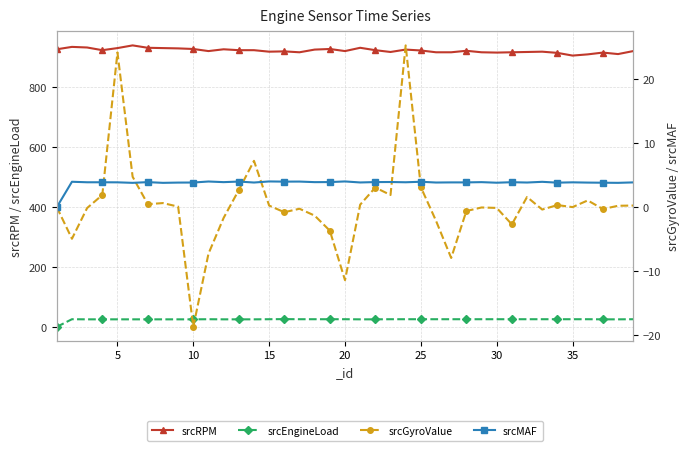

Reading right to left, extract all data points from this chart.

srcRPM: 921.0	911.0	916.0	910.0	906.0	915.0	919.0	918.0	917.0	916.0	917.0	922.0	917.0	917.0	923.0	926.0	918.0	924.0	932.0	921.0	928.0	926.0	917.0	920.0	919.0	924.0	924.0	927.0	921.0	928.0	930.0	931.0	932.0	940.0	931.0	924.0	933.0	935.0	927.0
srcEngineLoad: 25.5	25.1	25.1	25.5	25.5	25.5	25.5	25.5	25.5	25.5	25.5	25.5	25.5	25.5	25.5	25.5	25.5	25.1	25.1	25.5	25.5	25.5	25.5	25.9	25.5	25.1	25.1	25.1	25.5	25.1	25.1	25.1	25.1	25.1	25.1	25.1	25.1	25.5	0.0
srcGyroValue: 0.3	0.2	-0.3	1.1	0.0	0.3	-0.4	1.6	-2.7	-0.1	-0.0	-0.6	-8.0	-2.1	3.1	25.3	1.9	3.1	0.4	-11.4	-3.7	-1.3	-0.2	-0.8	0.2	7.3	2.7	-1.7	-7.3	-18.8	0.1	0.6	0.5	4.8	24.2	1.9	-0.1	-5.0	0.0
srcMAF: 3.9	3.8	3.8	3.9	3.9	3.8	4.0	3.9	3.9	3.8	3.9	3.9	3.9	3.9	4.0	3.9	3.9	3.9	3.9	4.0	3.9	3.9	4.0	4.0	4.0	3.9	4.0	3.9	4.0	3.9	3.9	3.8	3.9	3.8	3.9	3.9	3.9	4.0	0.0